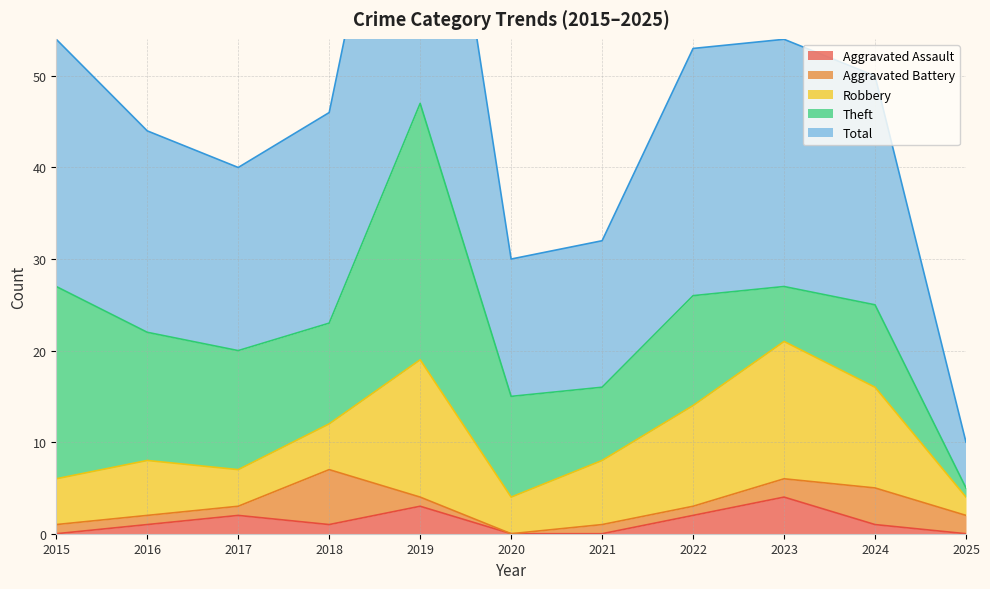

How many interior local valleys does the Theft series have?

3